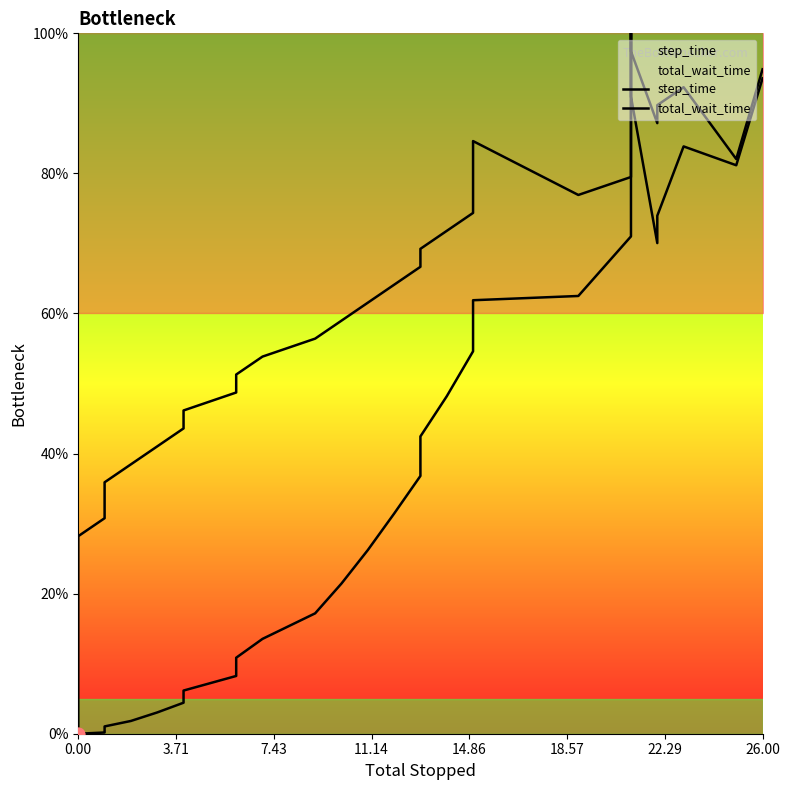

Which series reaches the minimum Y coordinate?

step_time